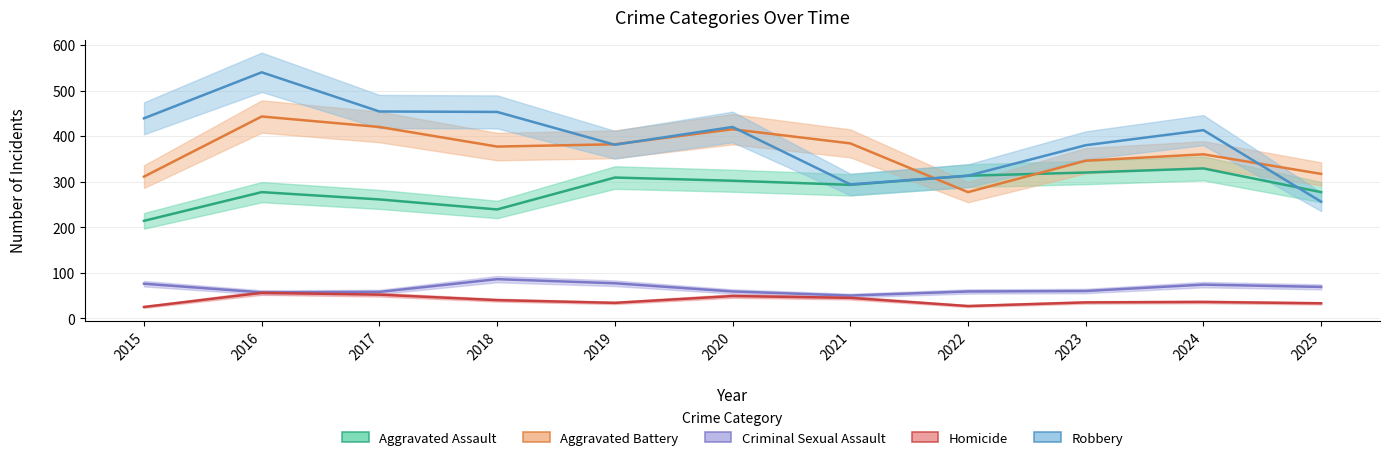

How many interior local peaks does the Robbery series have?

3